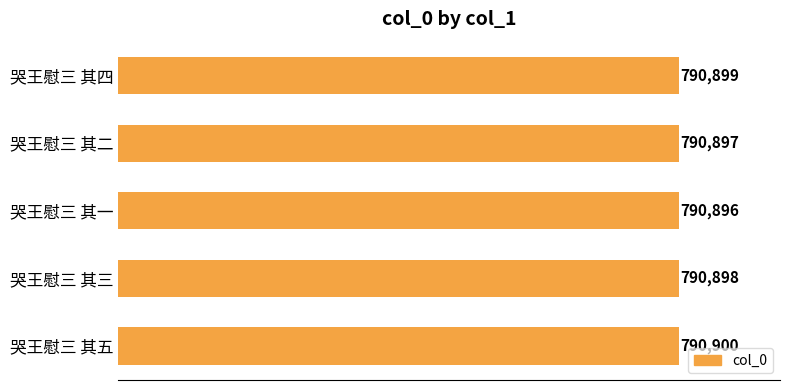

List the labels in order of value, largest first.

哭王慰三 其五, 哭王慰三 其四, 哭王慰三 其三, 哭王慰三 其二, 哭王慰三 其一